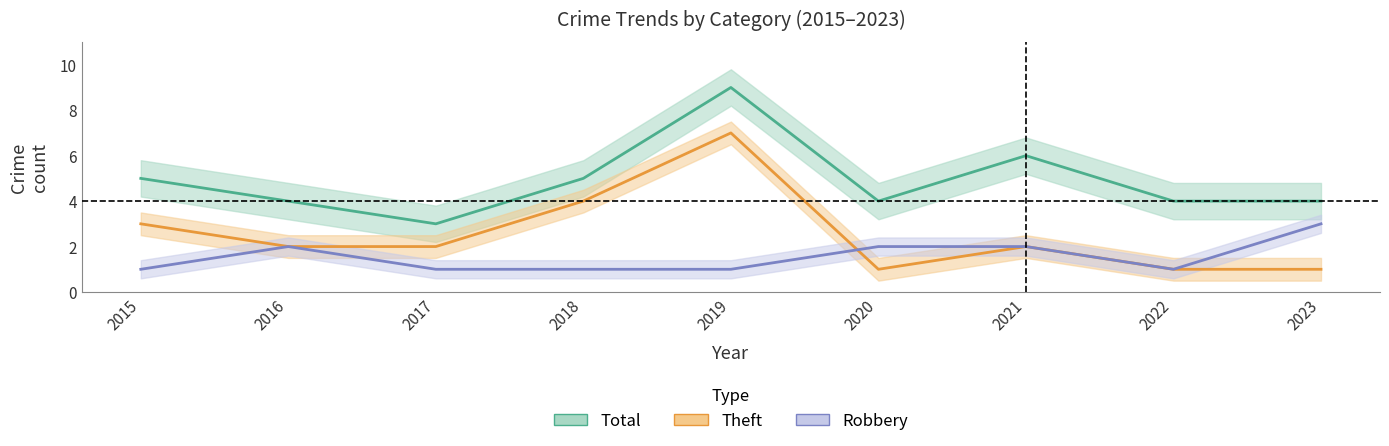

Reading left to right, list all the values displayed in this chart.

Total: 2015=5	2016=4	2017=3	2018=5	2019=9	2020=4	2021=6	2022=4	2023=4
Theft: 2015=3	2016=2	2017=2	2018=4	2019=7	2020=1	2021=2	2022=1	2023=1
Robbery: 2015=1	2016=2	2017=1	2018=1	2019=1	2020=2	2021=2	2022=1	2023=3